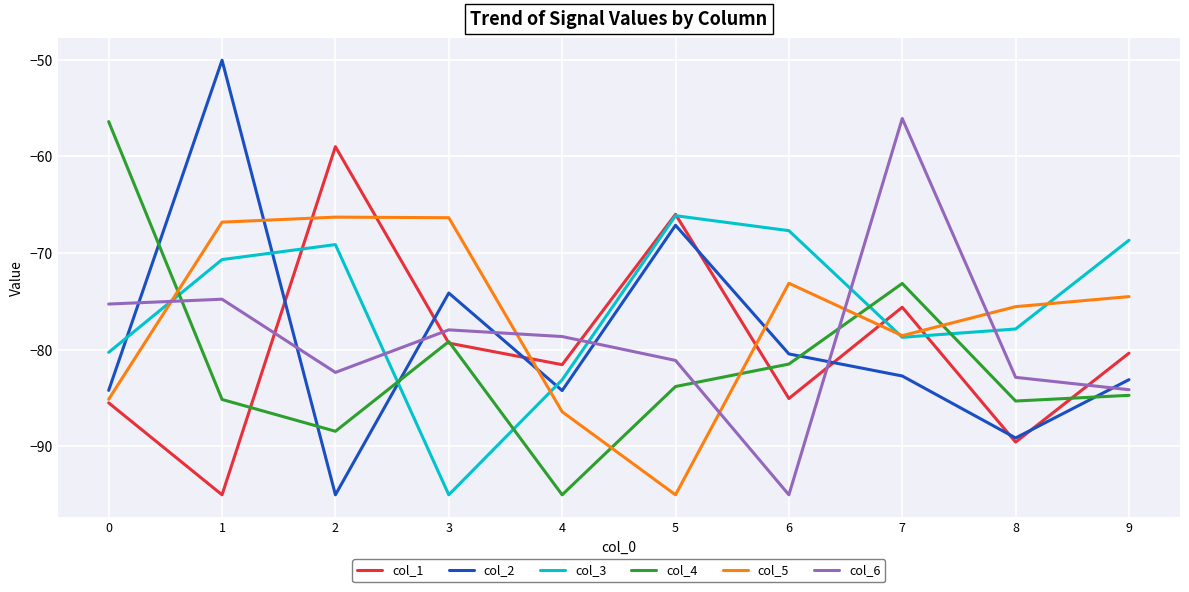

List the labels in order of col_6 value, largest first.

7, 1, 0, 3, 4, 5, 2, 8, 9, 6